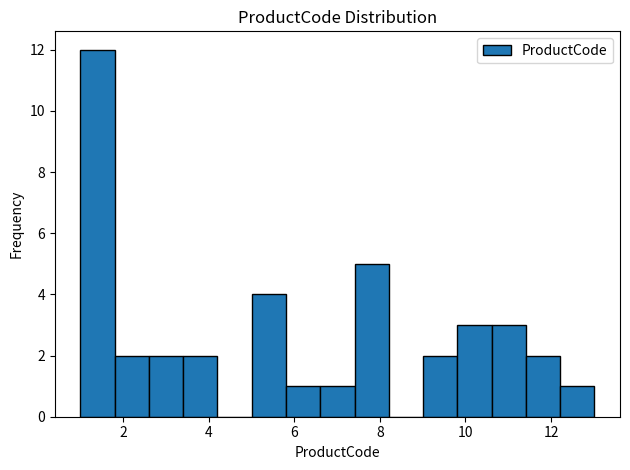

Reading left to right, transcribe this chart: for each bar, give the range it covers on the x-axis and its height. Neither the bar edges nor the heights are printed on the chart, so give them approximately, as read against the axes.

1.0 to 1.8: 12
1.8 to 2.6: 2
2.6 to 3.4: 2
3.4 to 4.2: 2
4.2 to 5.0: 0
5.0 to 5.8: 4
5.8 to 6.6: 1
6.6 to 7.4: 1
7.4 to 8.2: 5
8.2 to 9.0: 0
9.0 to 9.8: 2
9.8 to 10.6: 3
10.6 to 11.4: 3
11.4 to 12.2: 2
12.2 to 13.0: 1